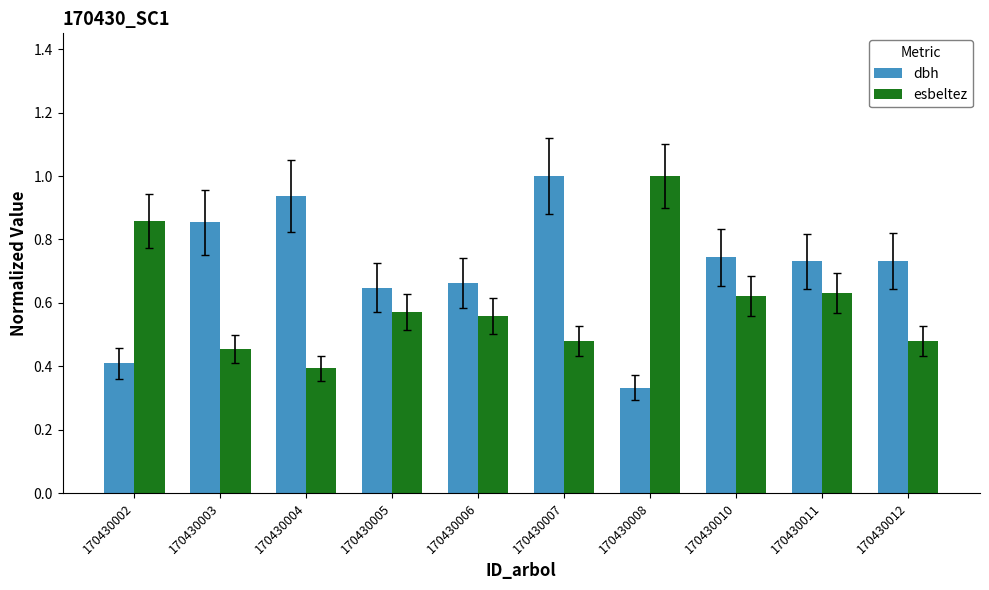

How many data points does each series have?

10